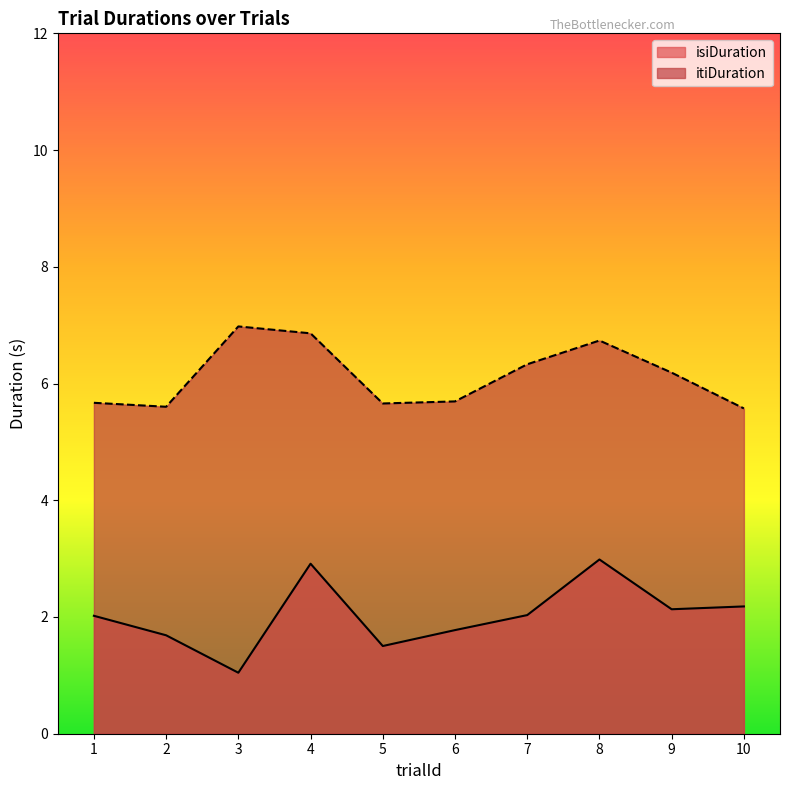

Count the itiDuration values in the range 5 to 6.

5